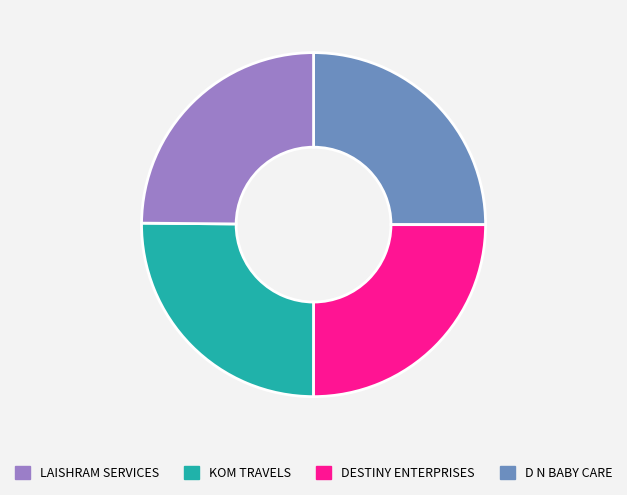

Is there a majority slice in this chart?

No